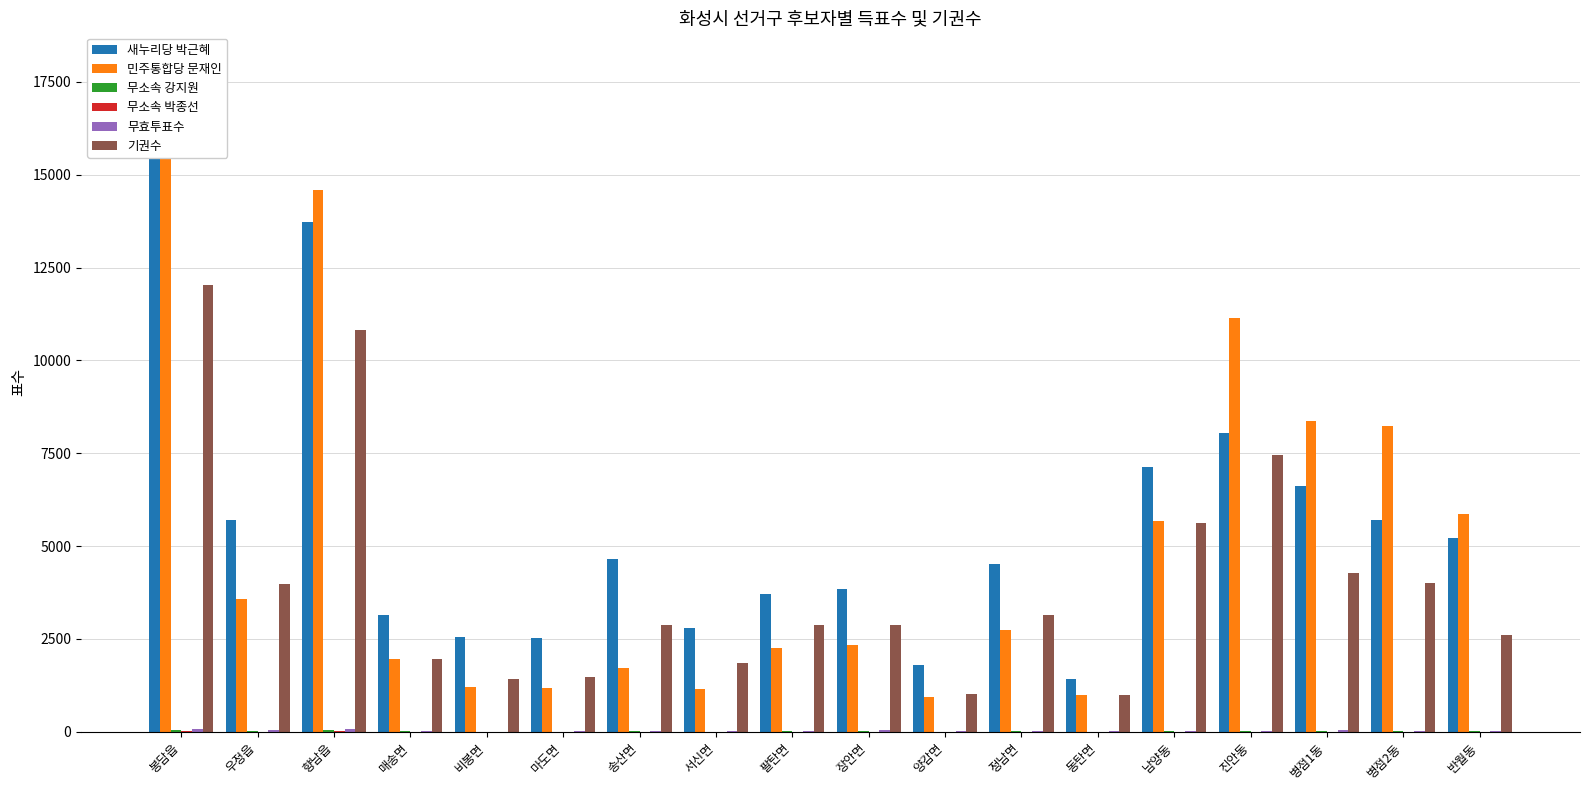

What is the value of the 무효투표수 bar at the 11th from the left?

7